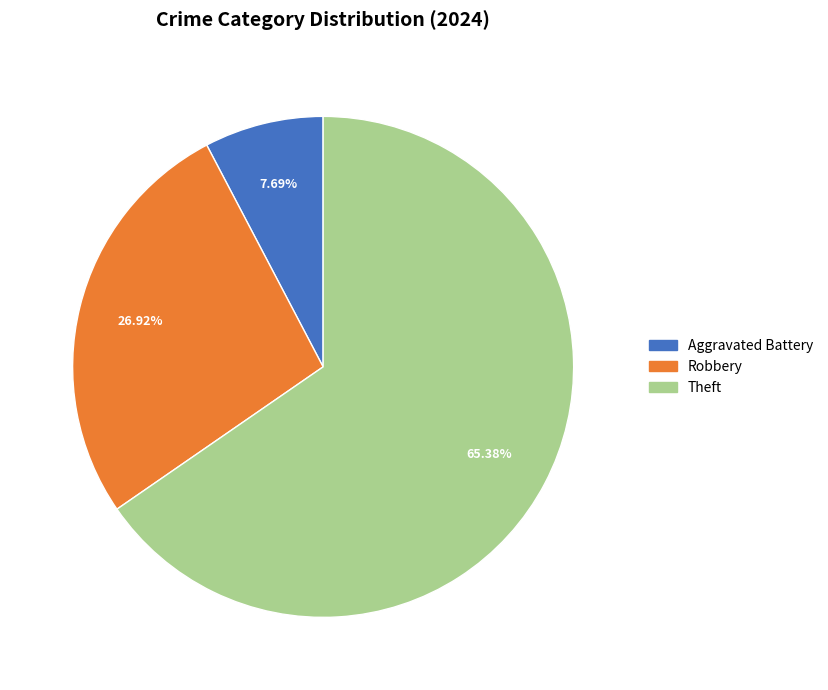

How many segments does this pie chart have?

3